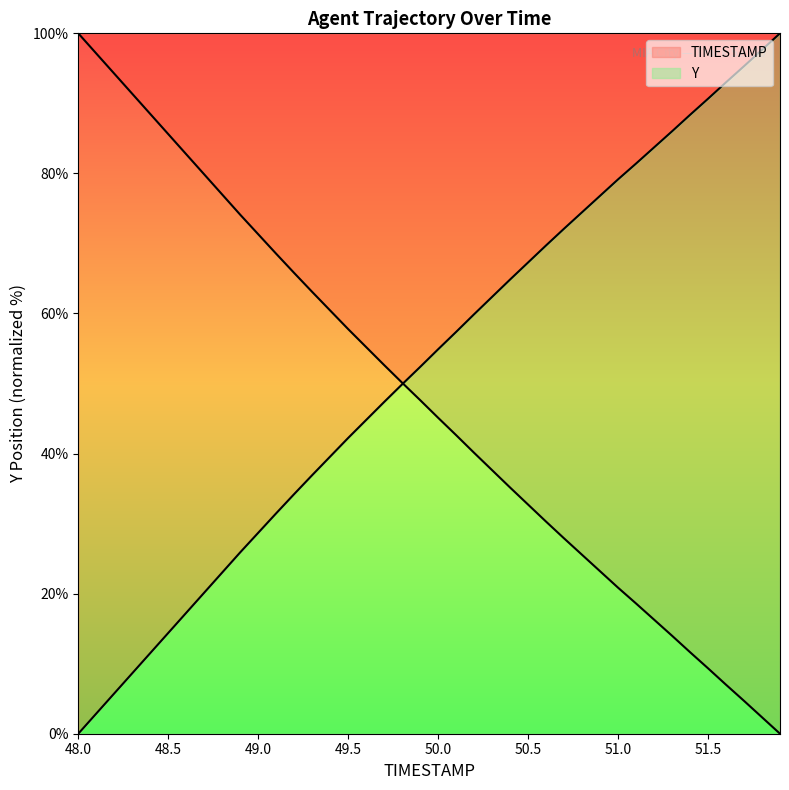

Reading right to left, transcribe all the data shown in this chart.

TIMESTAMP: 100.0	97.7	95.3	93.0	90.7	88.4	86.0	83.7	81.4	79.2	76.8	74.5	72.1	69.7	67.3	64.9	62.4	59.9	57.4	54.9	52.4	49.9	47.4	44.8	42.2	39.6	36.9	34.2	31.5	28.7	25.9	23.0	20.1	17.3	14.4	11.5	8.6	5.8	2.9	0.0
Y: 0.0	2.3	4.7	7.0	9.3	11.6	14.0	16.3	18.6	20.8	23.2	25.5	27.9	30.3	32.7	35.1	37.6	40.1	42.6	45.1	47.6	50.1	52.6	55.2	57.8	60.4	63.1	65.8	68.5	71.3	74.1	77.0	79.9	82.7	85.6	88.5	91.4	94.2	97.1	100.0